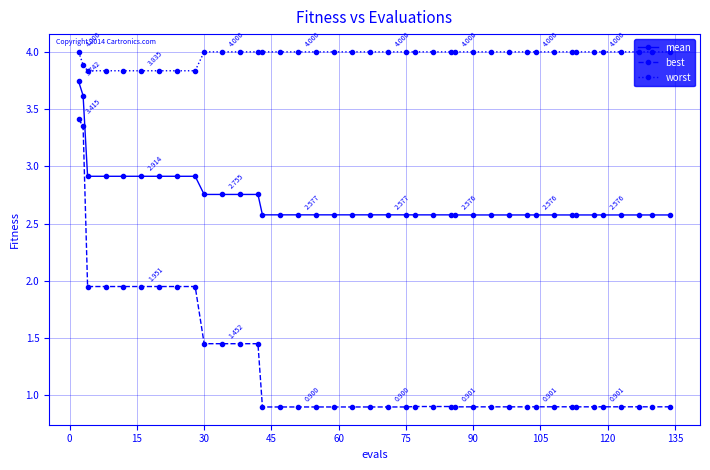

Which series has the largest total across all categories?

worst